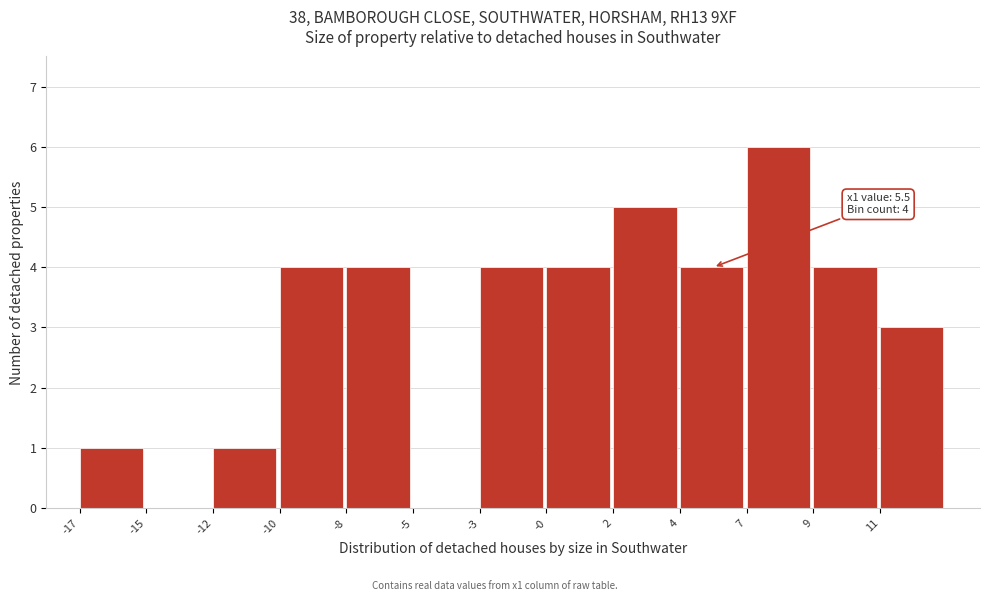

Reading right to left, what are all the values shown in this chart?

11=3	9=4	7=6	4=4	2=5	-0=4	-3=4	-5=0	-8=4	-10=4	-12=1	-15=0	-17=1